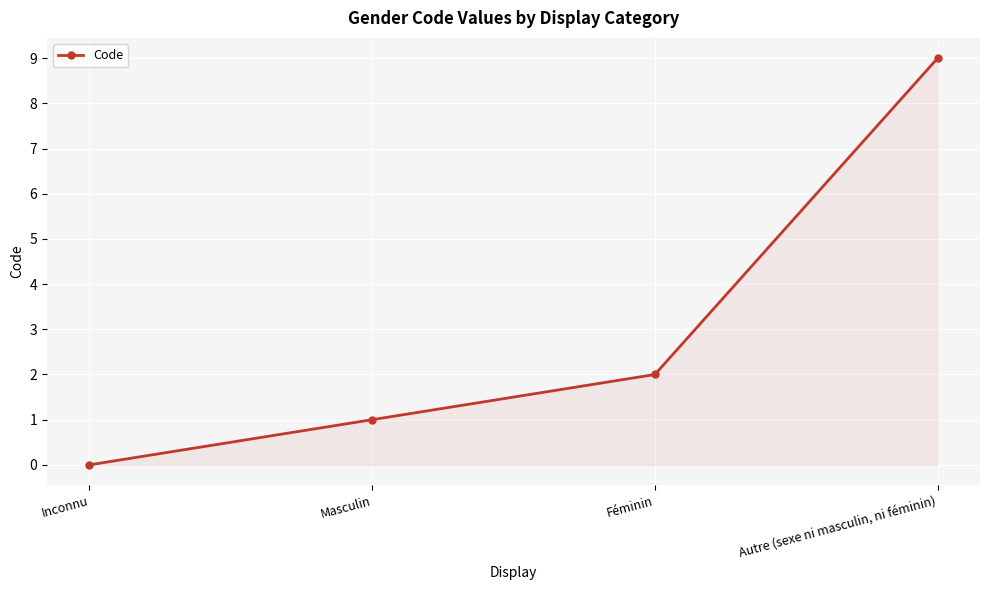

What position from the right is Masculin?

3